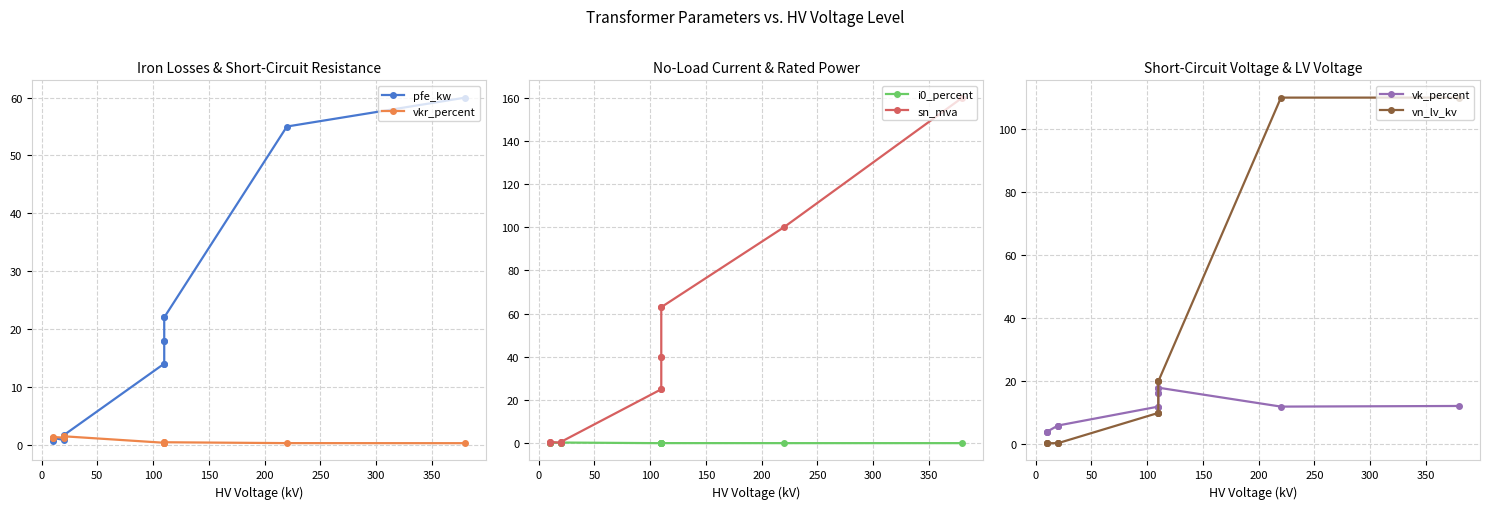

What are all the series names shown in the legend?

pfe_kw, vkr_percent, i0_percent, sn_mva, vk_percent, vn_lv_kv